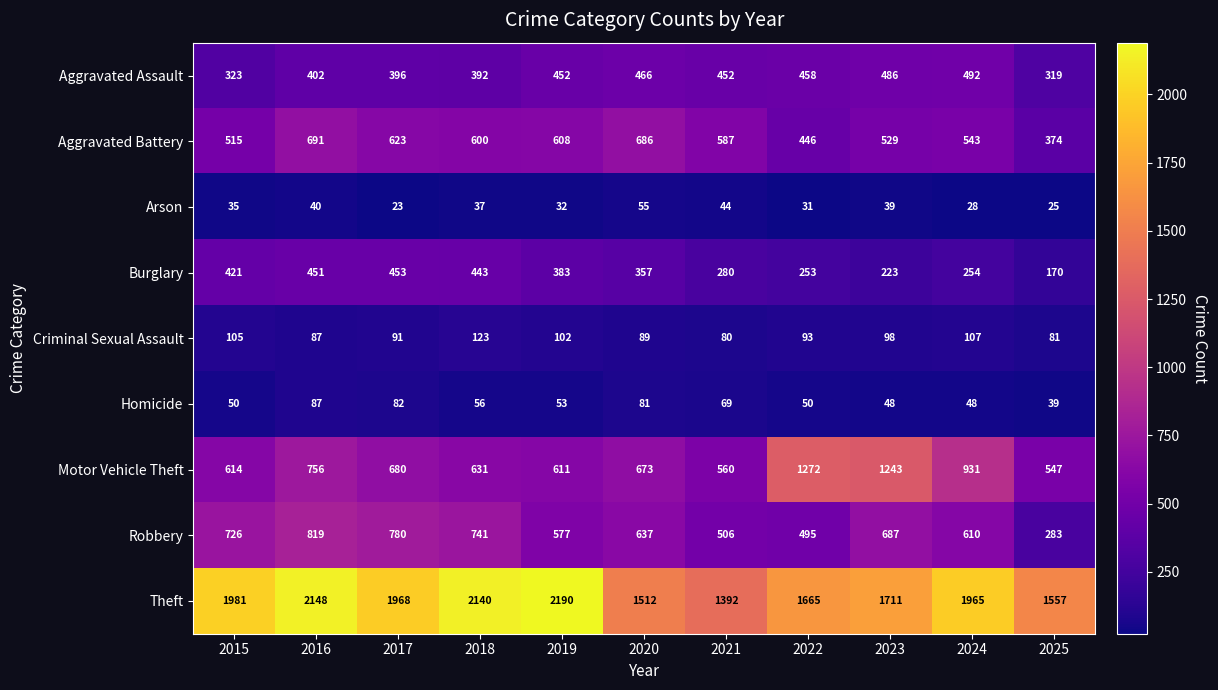

Rank the series at 2018 from lowest to highest value.

Arson, Homicide, Criminal Sexual Assault, Aggravated Assault, Burglary, Aggravated Battery, Motor Vehicle Theft, Robbery, Theft